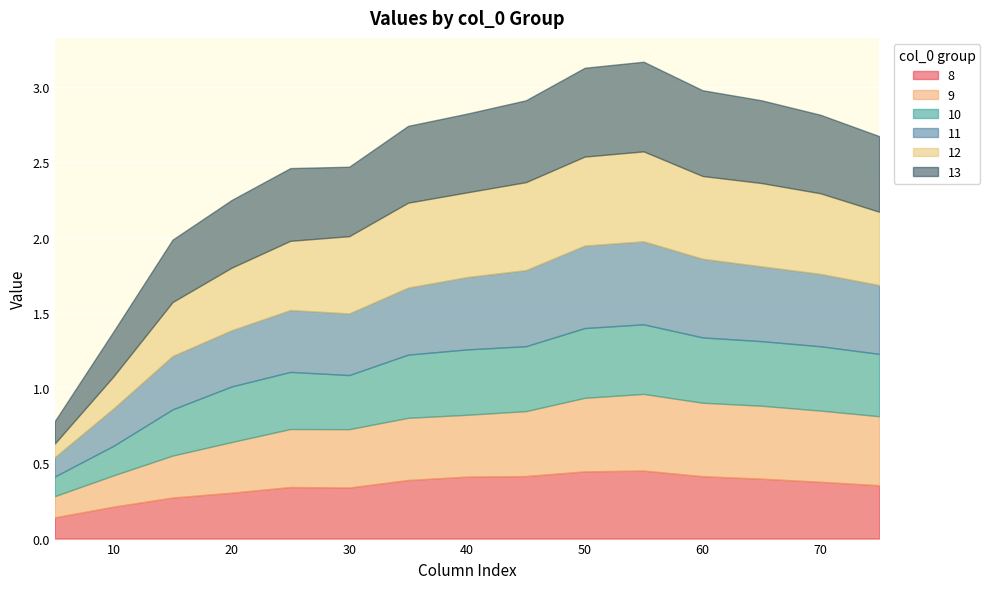

Which series has the widest spread of values?

12